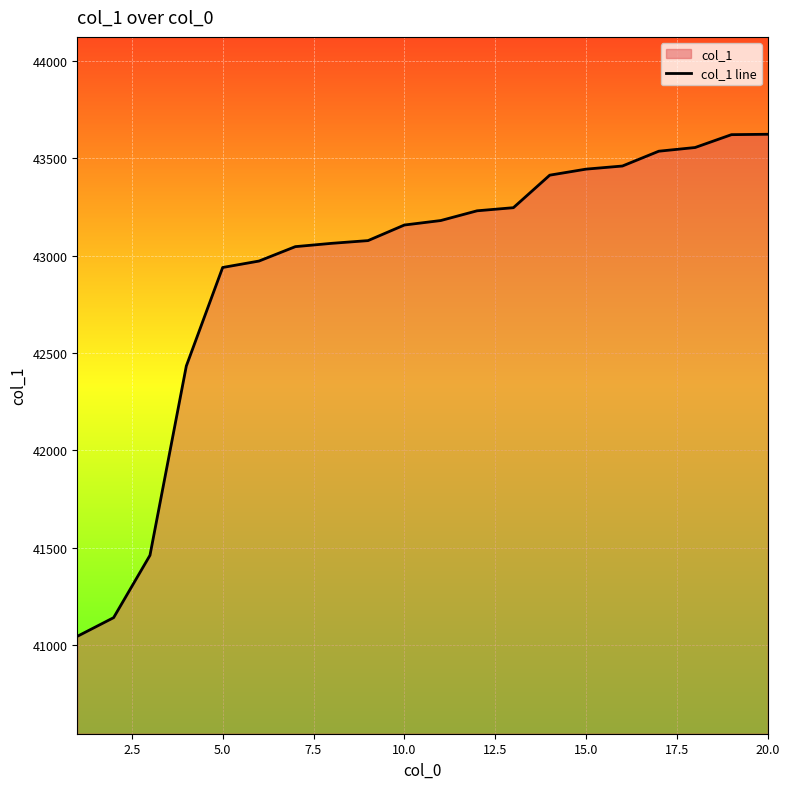

What is the minimum value shown in the chart?

41045